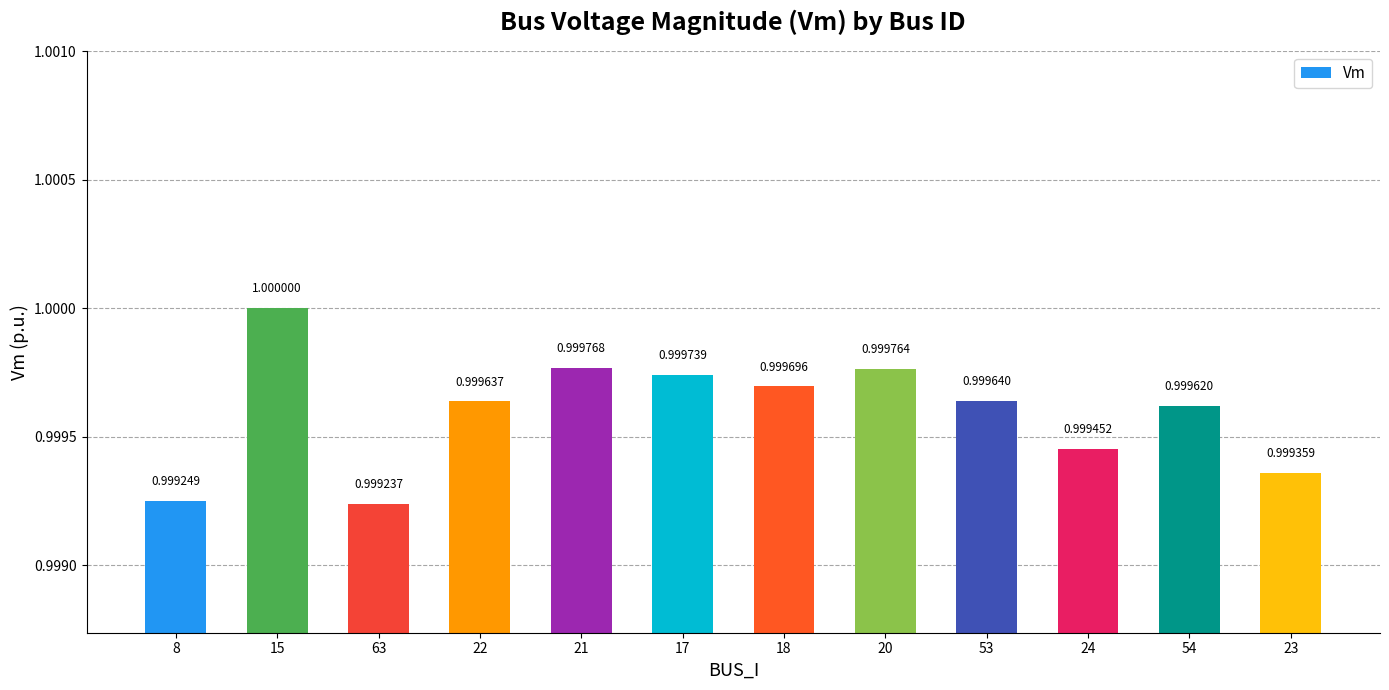

What is the smallest value displayed?

1.0